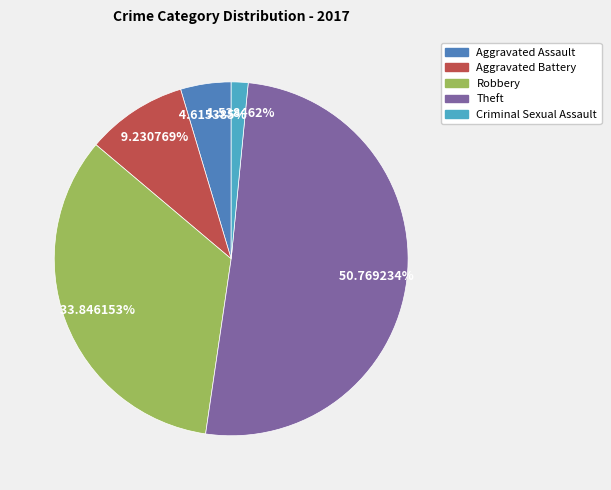

Which category has the smallest portion of the pie?

Criminal Sexual Assault